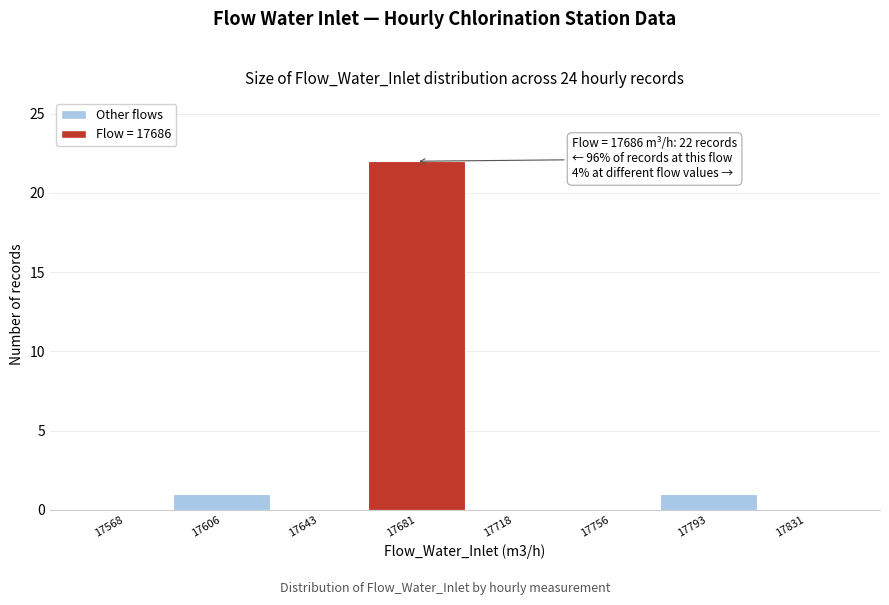

Which range on the x-axis has the tallest bar?

17662.5 to 17700.0